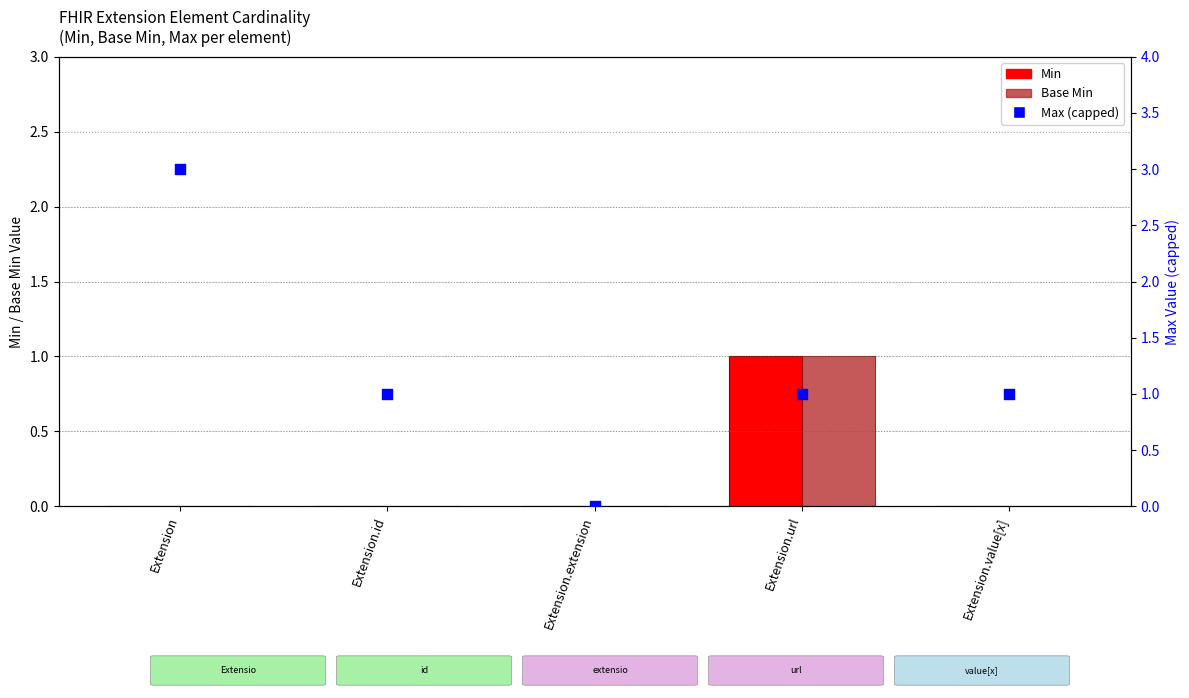

What is the total value across all series at Extension.url?

3